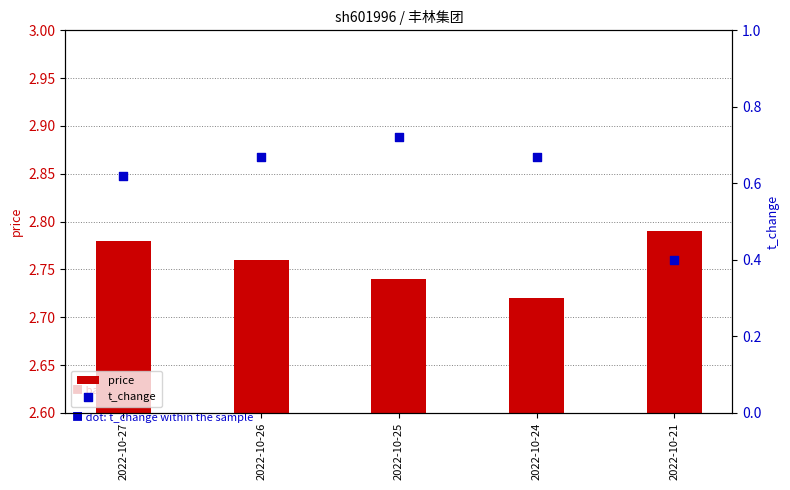

At how many categories does at least one series exceed 1?

5